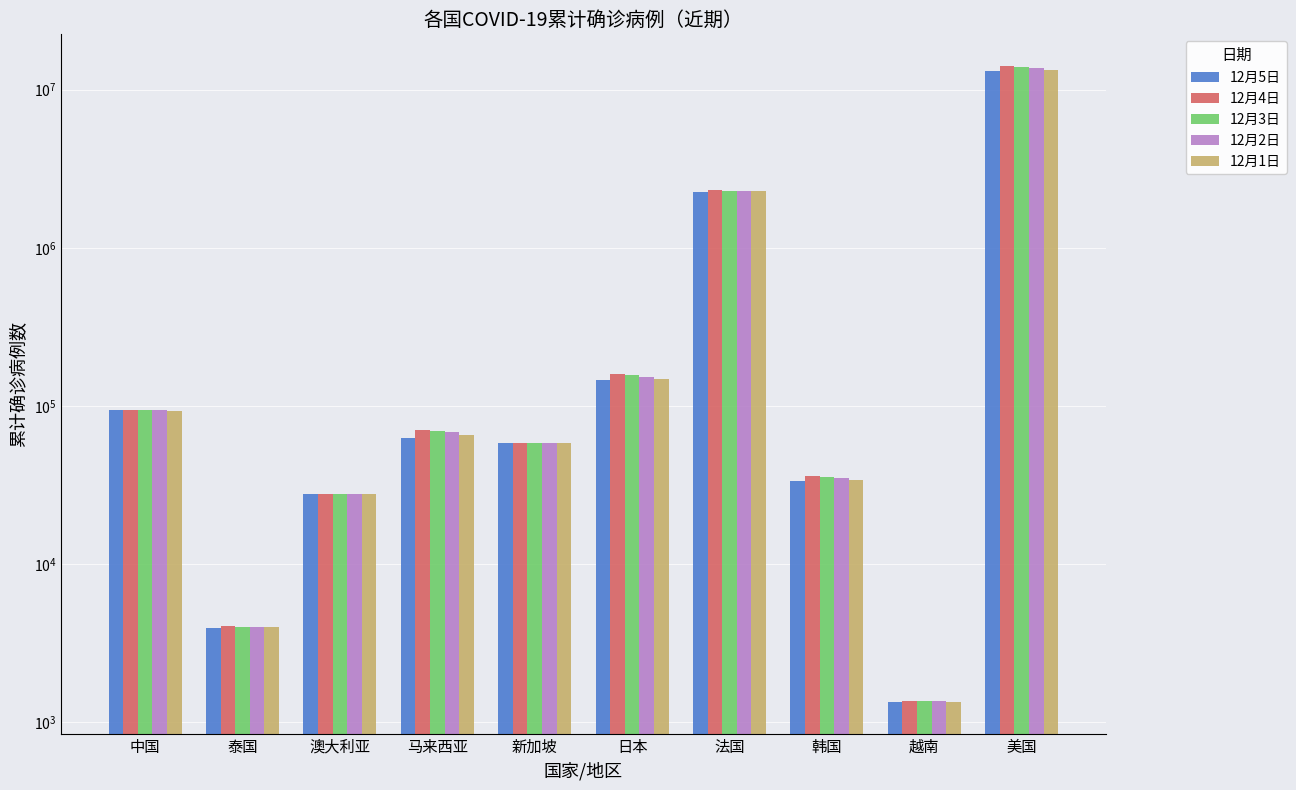

Rank the series by their maximum value, from lowest to highest.

12月5日, 12月1日, 12月2日, 12月3日, 12月4日